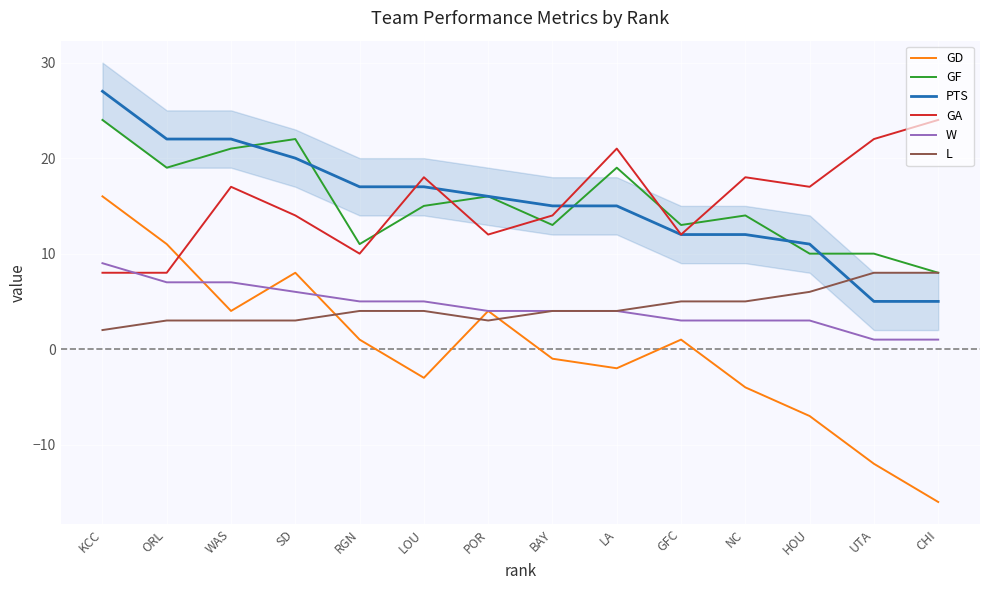

Reading right to left, extract all data points from this chart.

GD: CHI=-16	UTA=-12	HOU=-7	NC=-4	GFC=1	LA=-2	BAY=-1	POR=4	LOU=-3	RGN=1	SD=8	WAS=4	ORL=11	KCC=16
GF: CHI=8	UTA=10	HOU=10	NC=14	GFC=13	LA=19	BAY=13	POR=16	LOU=15	RGN=11	SD=22	WAS=21	ORL=19	KCC=24
PTS: CHI=5	UTA=5	HOU=11	NC=12	GFC=12	LA=15	BAY=15	POR=16	LOU=17	RGN=17	SD=20	WAS=22	ORL=22	KCC=27
GA: CHI=24	UTA=22	HOU=17	NC=18	GFC=12	LA=21	BAY=14	POR=12	LOU=18	RGN=10	SD=14	WAS=17	ORL=8	KCC=8
W: CHI=1	UTA=1	HOU=3	NC=3	GFC=3	LA=4	BAY=4	POR=4	LOU=5	RGN=5	SD=6	WAS=7	ORL=7	KCC=9
L: CHI=8	UTA=8	HOU=6	NC=5	GFC=5	LA=4	BAY=4	POR=3	LOU=4	RGN=4	SD=3	WAS=3	ORL=3	KCC=2